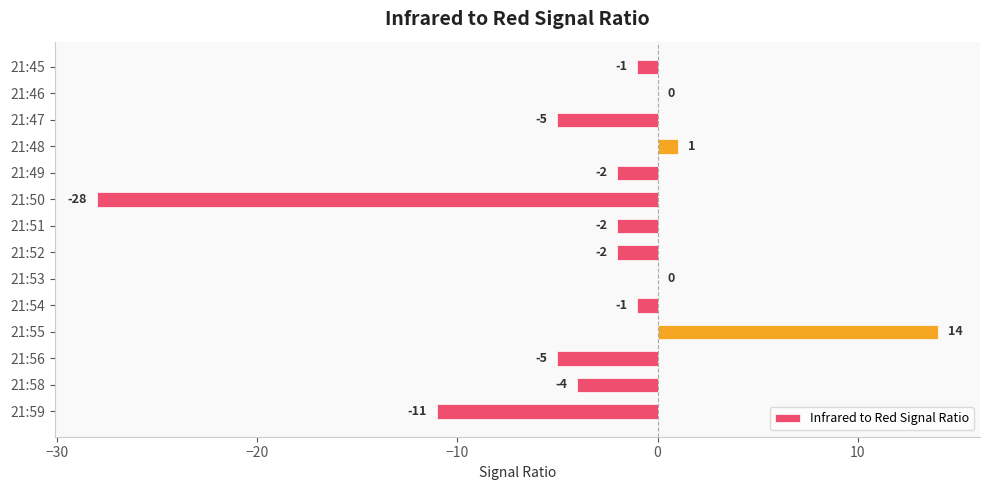

Which has a higher value, 21:47 or 21:51?

21:51